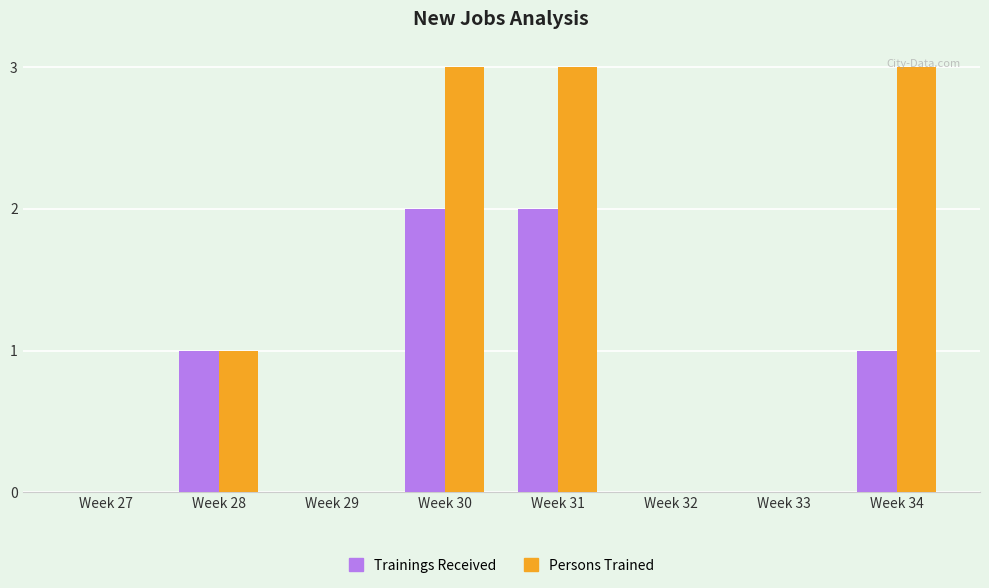

Between Week 28 and Week 30, which series saw the biggest shift?

Persons Trained